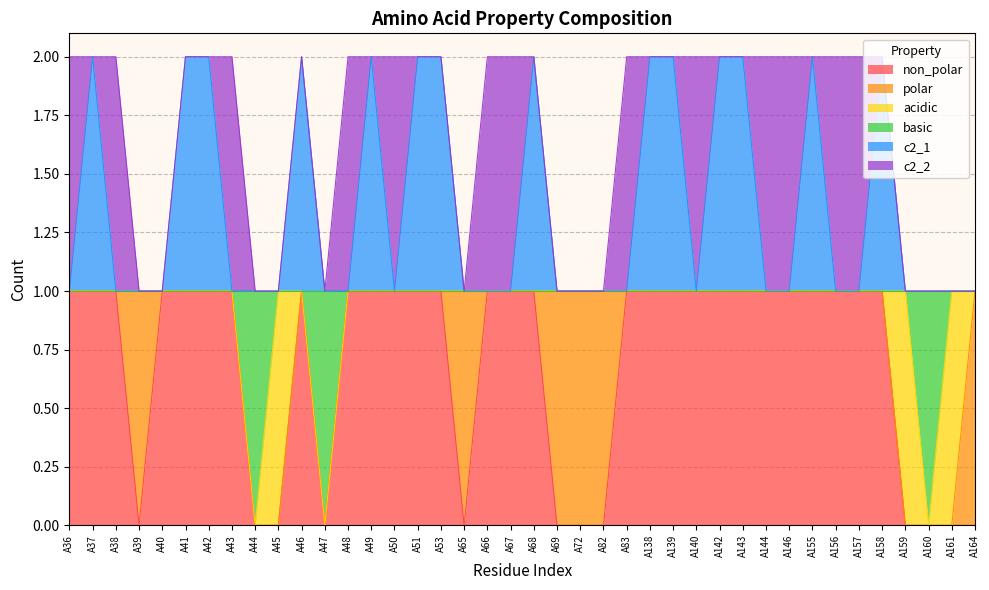

What are all the series names shown in the legend?

non_polar, polar, acidic, basic, c2_1, c2_2